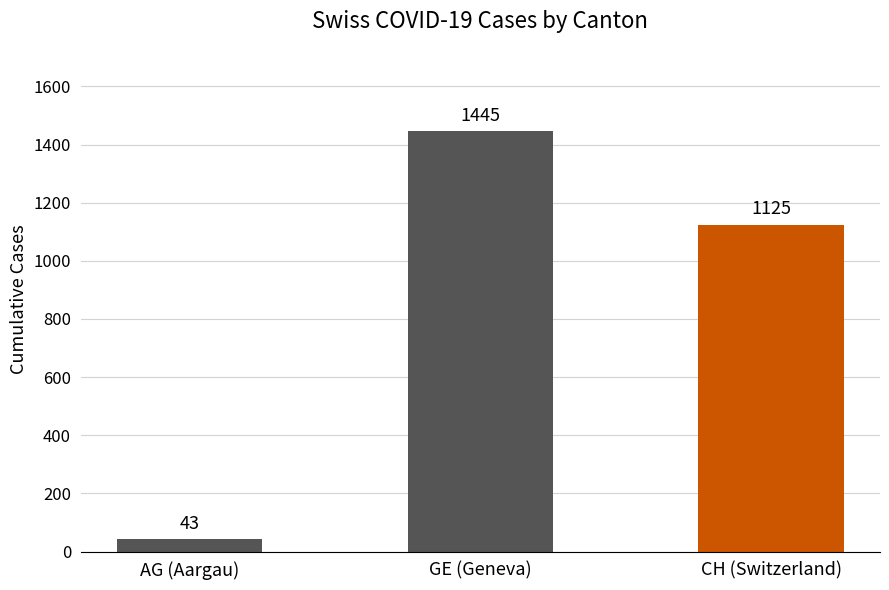

Which has a higher value, AG (Aargau) or CH (Switzerland)?

CH (Switzerland)